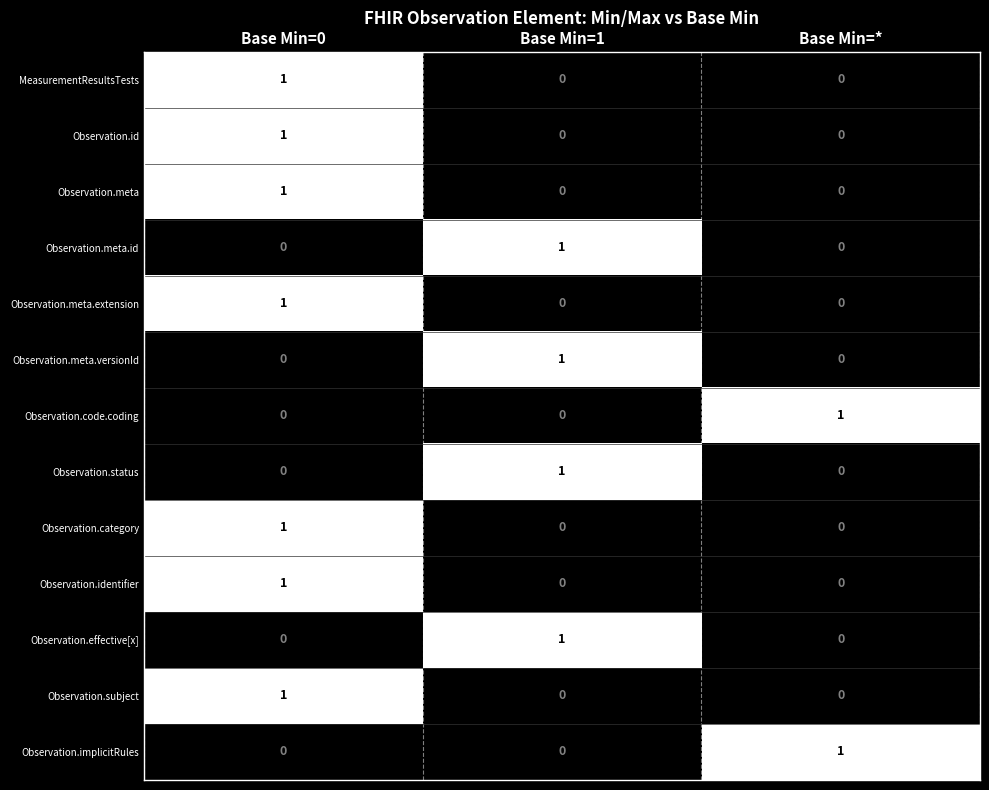

The value of Observation.meta.id at Base Min=1 is 2. True or false?

False